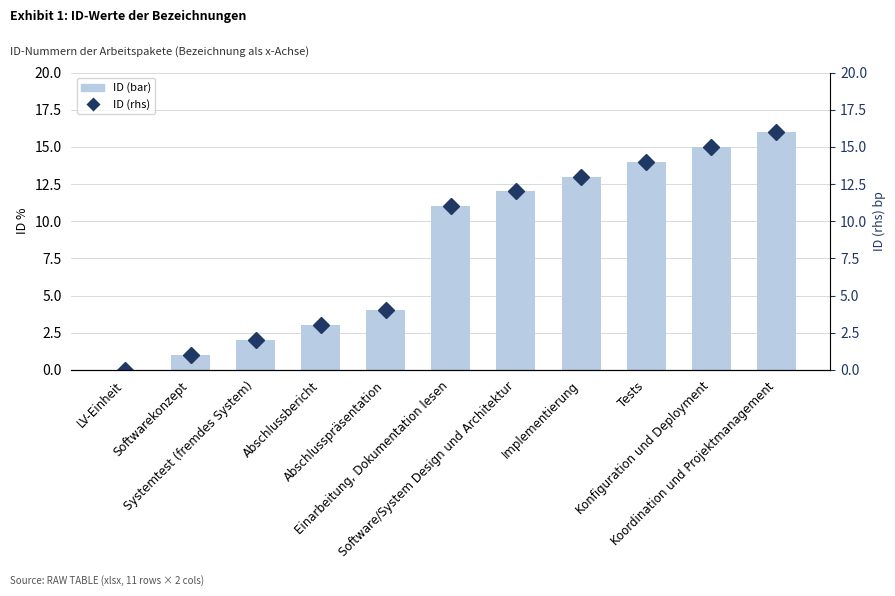

Reading left to right, what are all the values shown in this chart?

ID (bar): 0	1	2	3	4	11	12	13	14	15	16
% of instances (rhs): 0	1	2	3	4	11	12	13	14	15	16